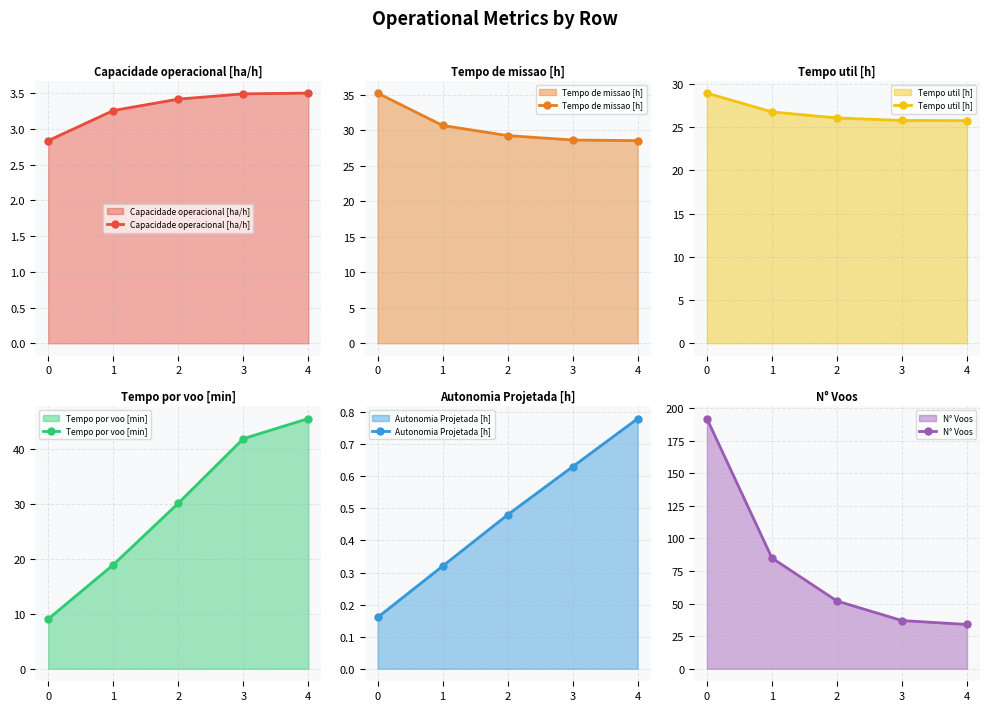

True or false: Tempo por voo [min] and Tempo de missao [h] intersect in this chart.

True